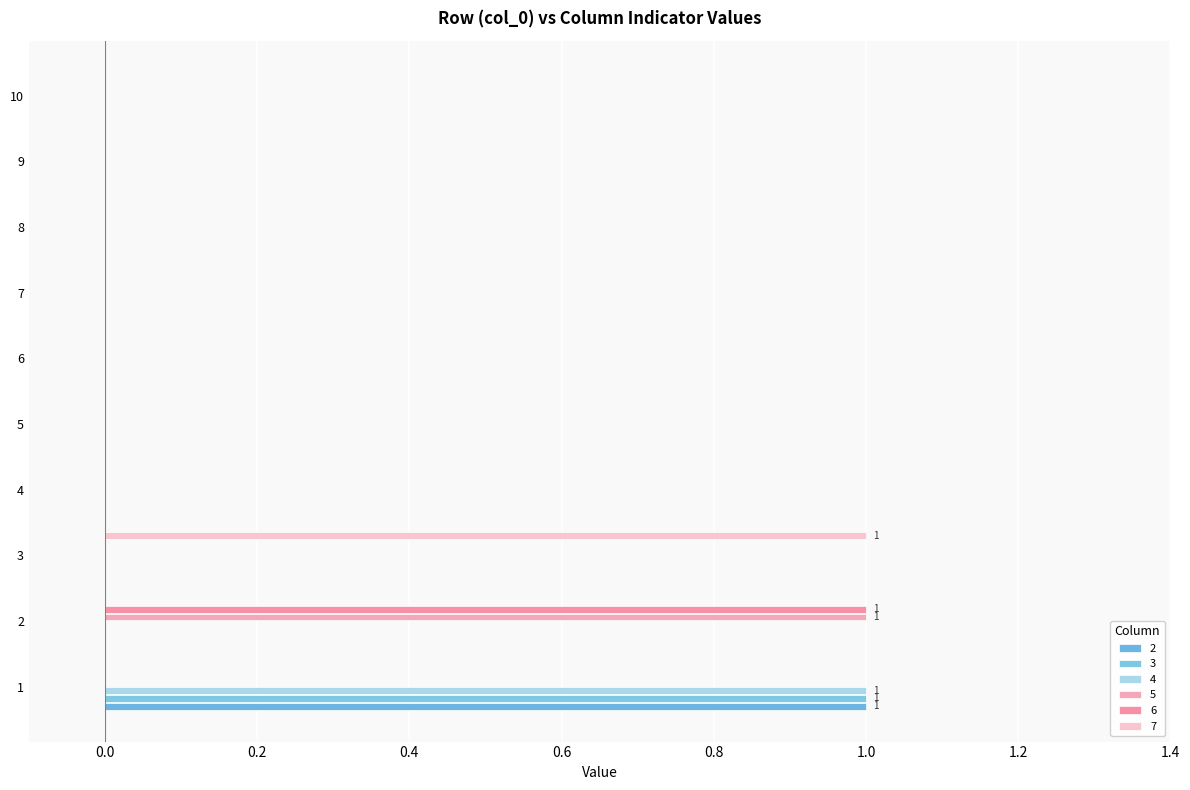

How many series are shown in this chart?

6